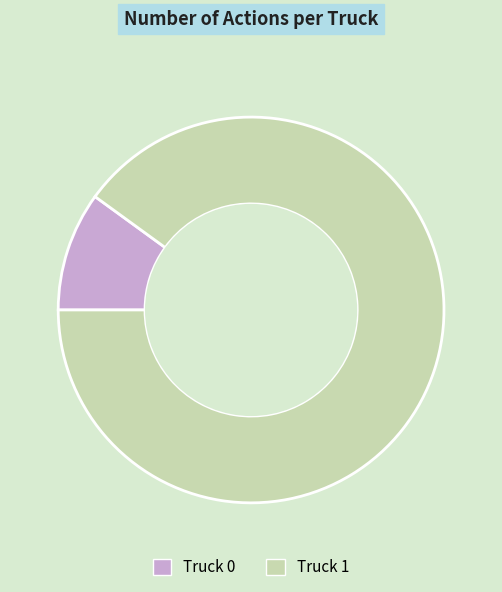

Which category has the biggest portion of the pie?

Truck 1